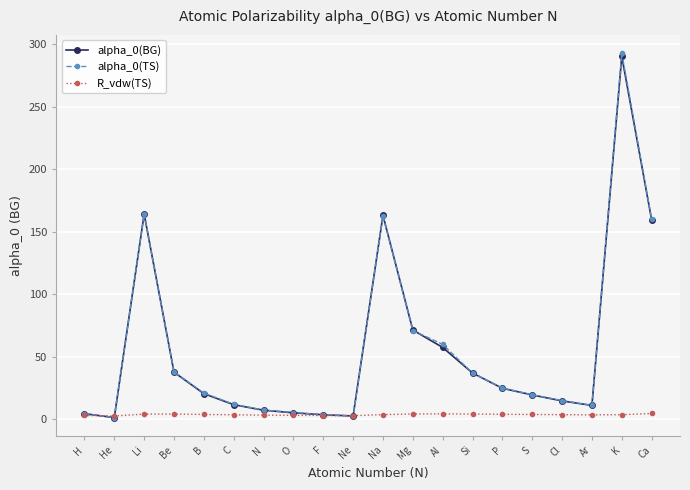

What is the difference between the R_vdw(TS) values at Mg and He?

1.6